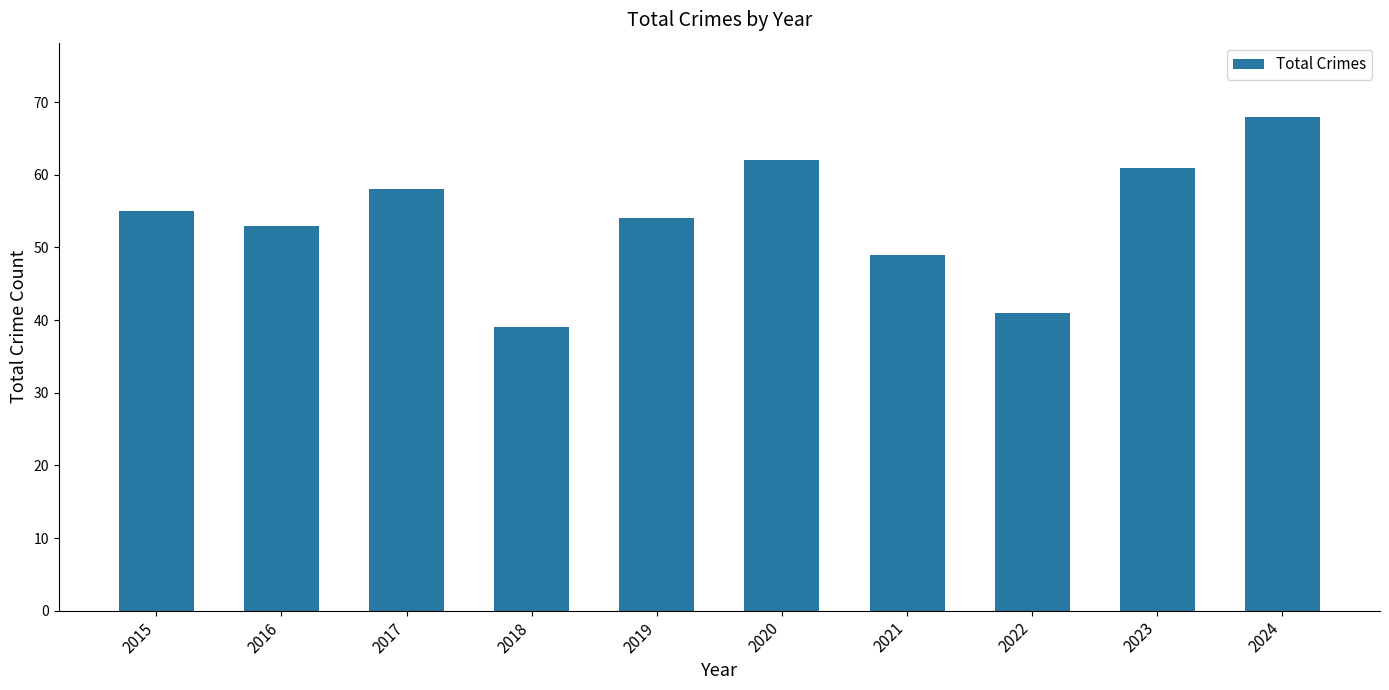

How many bars are there in total?

10